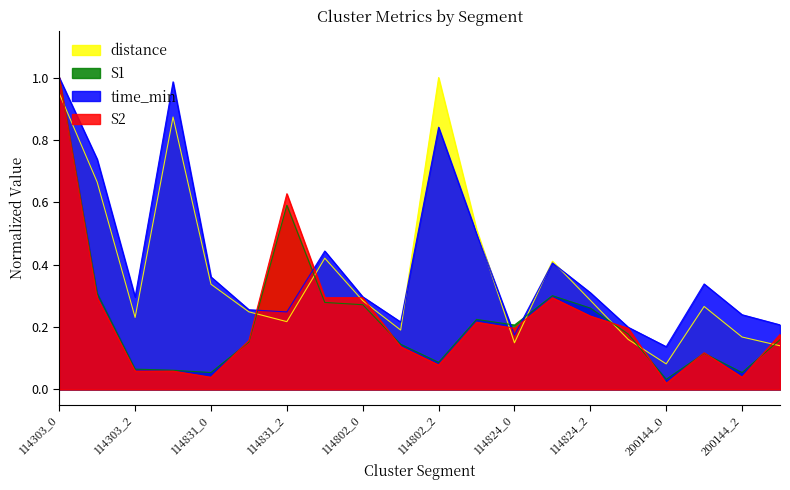

What is the sum of the S2 values at 200144_3 and 114824_3?

0.4